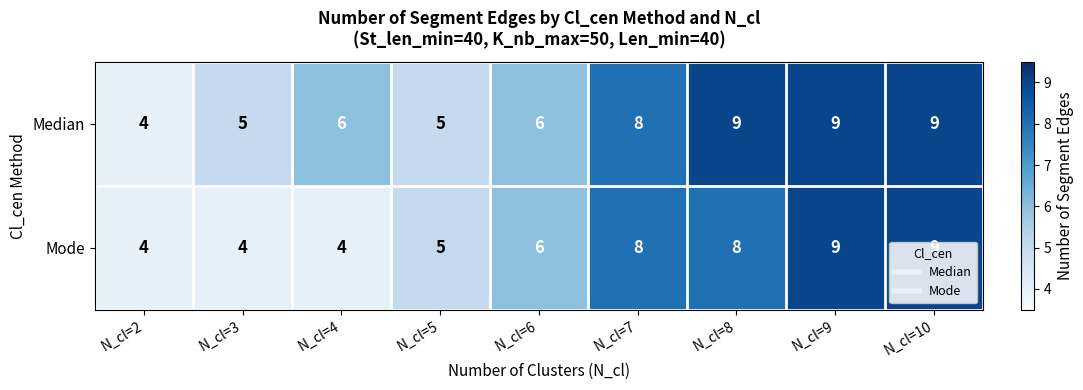

Which series has the largest total across all categories?

Median